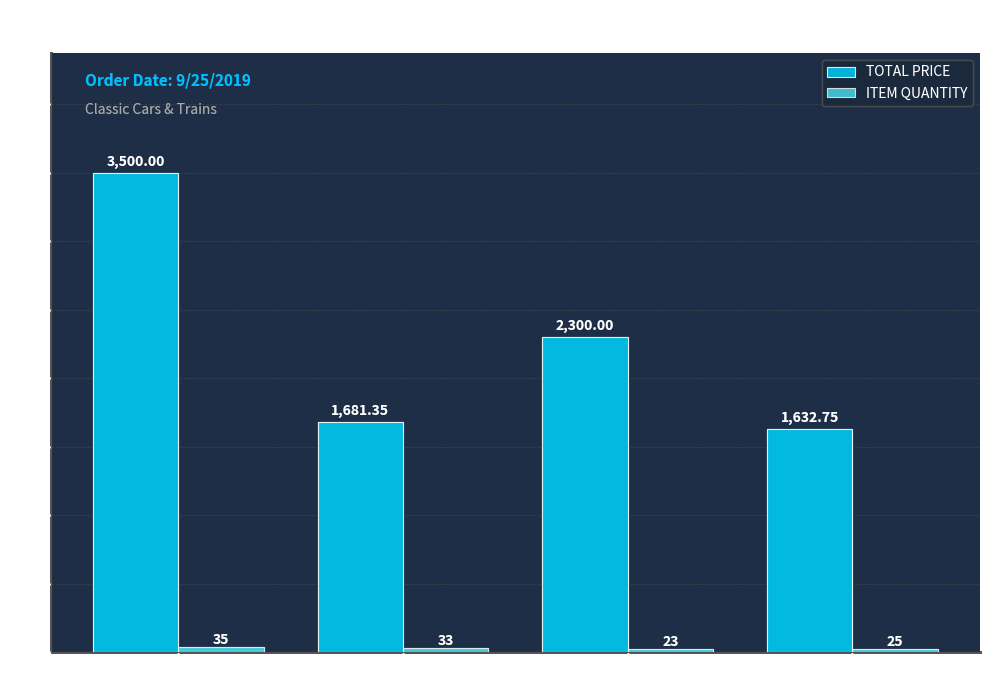

Which series has the largest total across all categories?

TOTAL PRICE